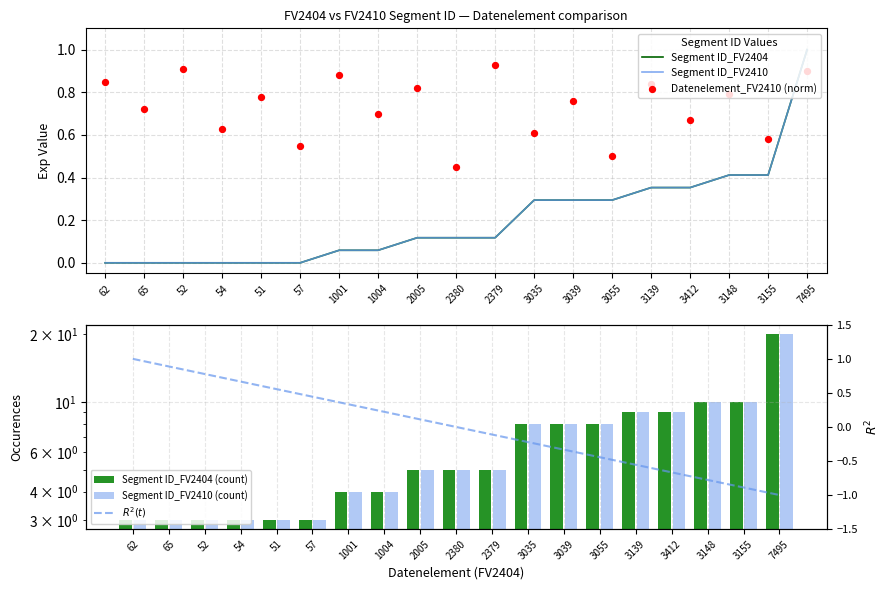

Which series reaches the minimum Y coordinate?

$R^2(t)$